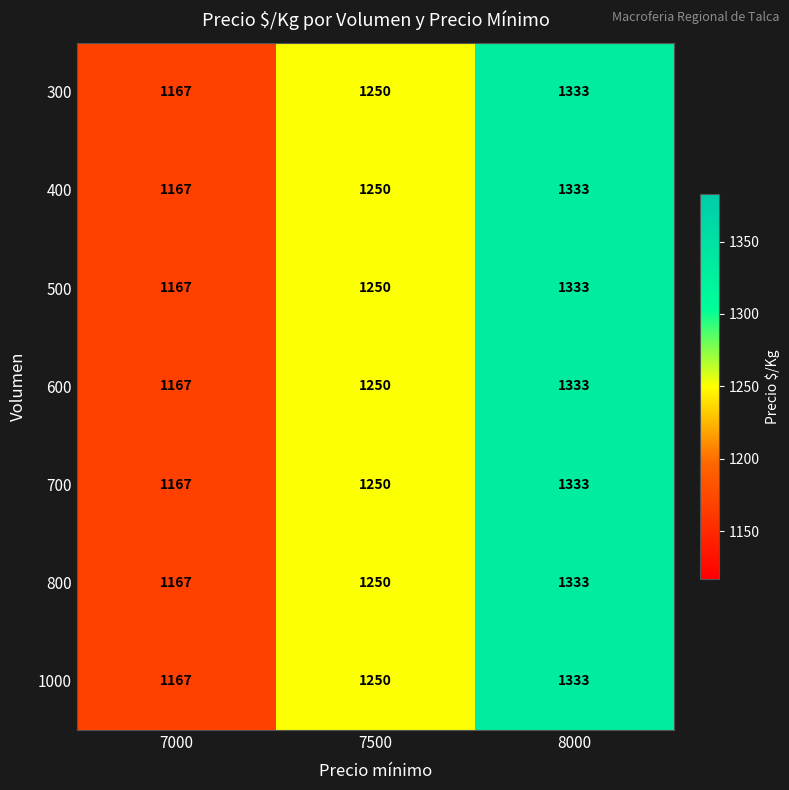

What is the maximum value for 500?

1333